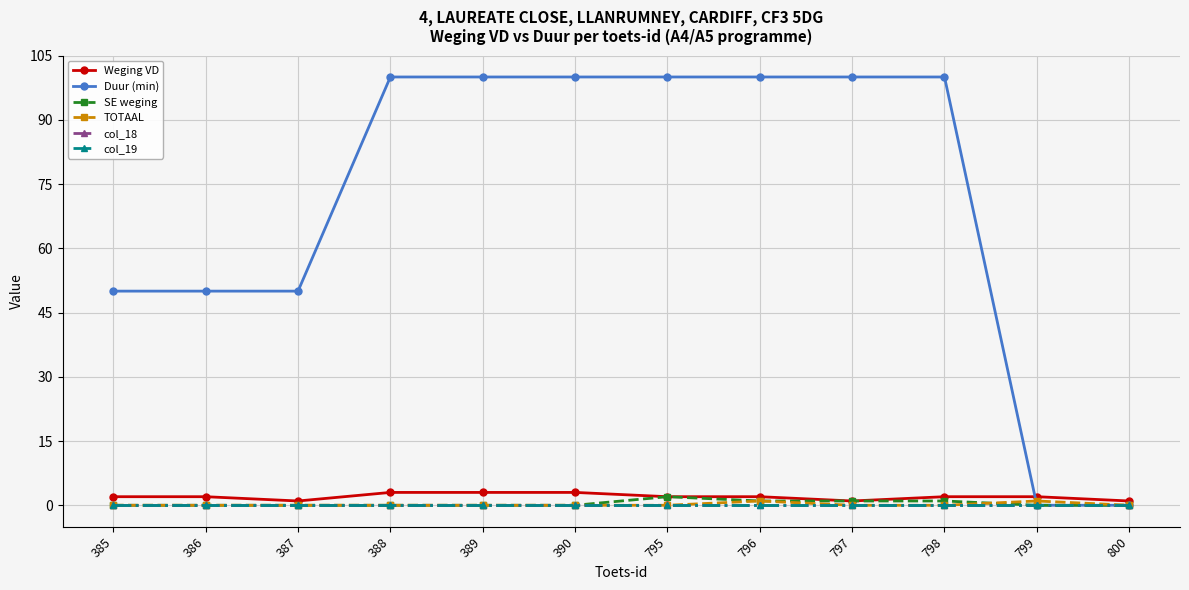

Does the chart have visible grid lines?

Yes